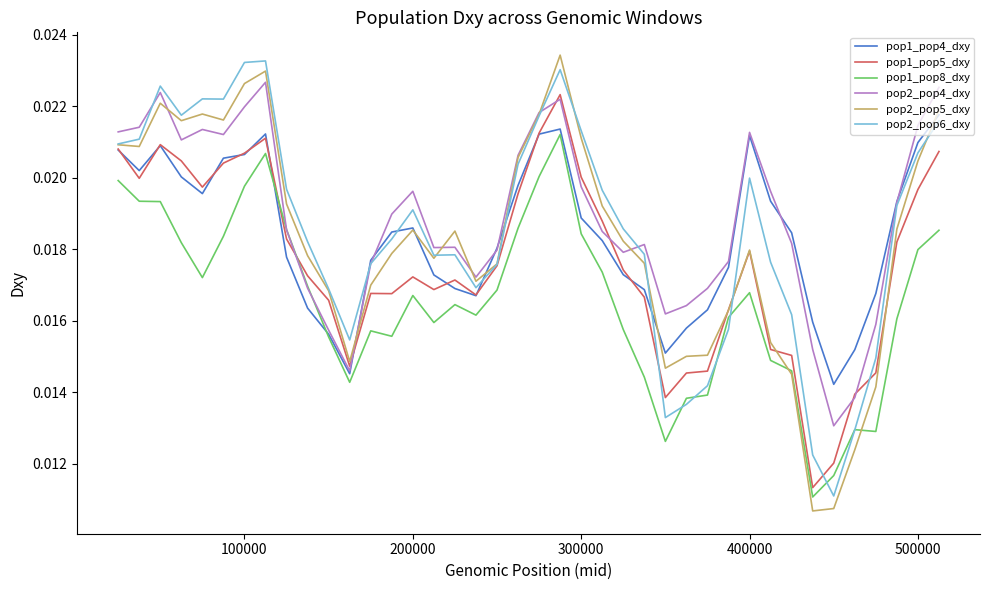

Which series has the largest range (max minus min)?

pop2_pop5_dxy